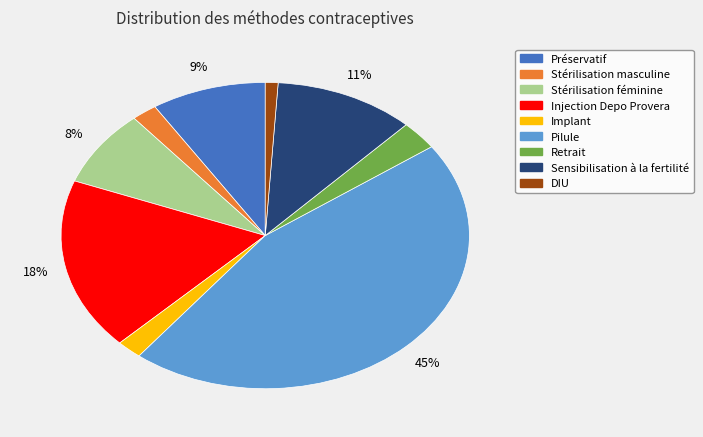

The DIU slice represents 11% of the pie. True or false?

False